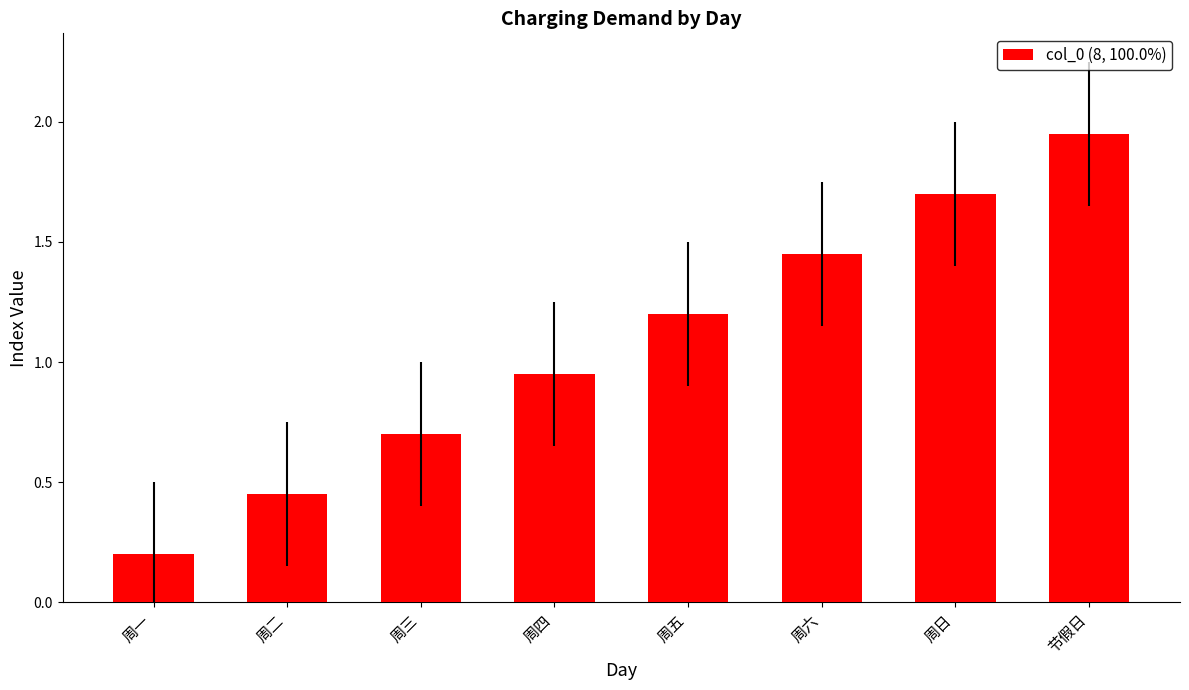

List the labels in order of value, smallest first.

周一, 周二, 周三, 周四, 周五, 周六, 周日, 节假日